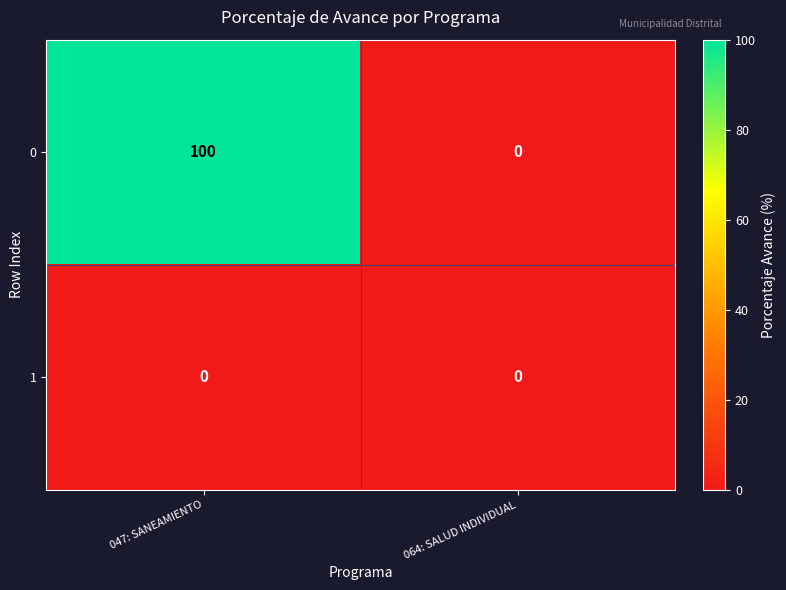

List the series in order of their peak value, highest first.

0, 1